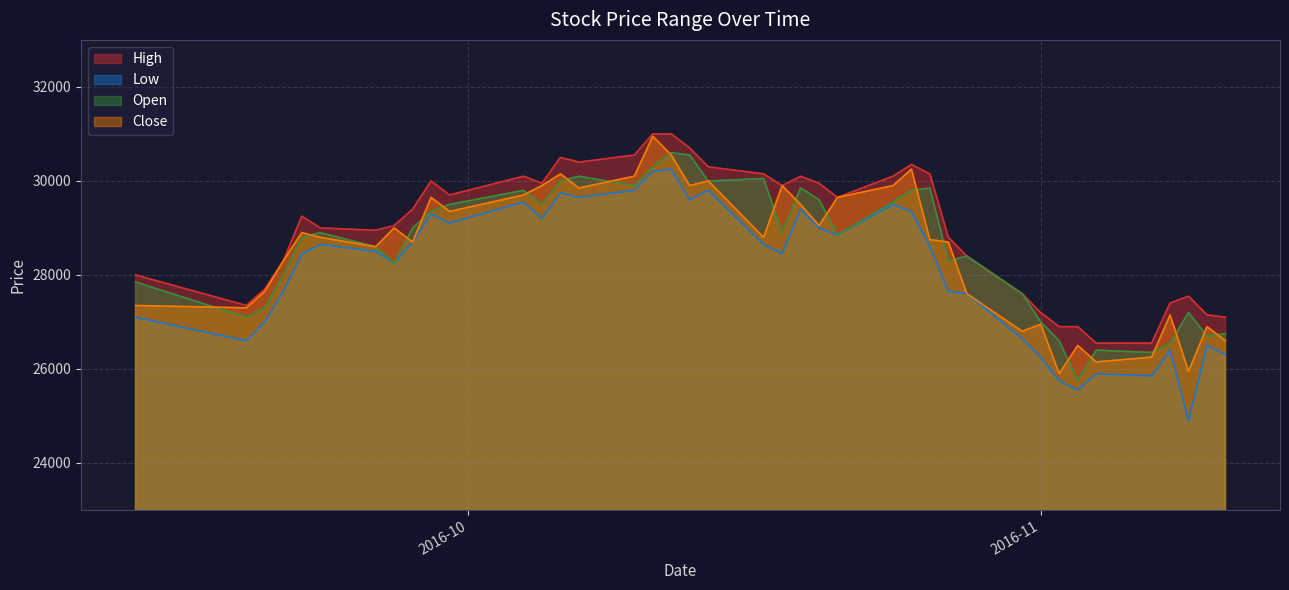

Reading left to right, transcribe all the data shown in this chart.

High: 28000	27350	27700	28300	29250	29000	28950	29050	29400	30000	29700	30100	29950	30500	30400	30550	31000	31000	30700	30300	30150	29900	30100	29950	29650	30100	30350	30150	28800	28400	27600	27200	26900	26900	26550	26550	27400	27550	27150	27100
Low: 27100	26600	27000	27650	28450	28650	28500	28250	28700	29300	29100	29550	29200	29750	29650	29800	30200	30250	29600	29800	28650	28450	29400	29000	28850	29500	29350	28600	27650	27600	26650	26250	25750	25550	25900	25850	26400	24900	26500	26300
Open: 27850	27100	27300	28000	28800	28900	28600	28250	29000	29350	29500	29800	29500	30000	30100	29900	30300	30600	30550	30000	30050	28900	29850	29600	28850	29550	29800	29850	28300	28400	27600	27000	26600	25750	26400	26350	26550	27200	26700	26750
Close: 27350	27300	27650	28300	28900	28800	28600	29000	28700	29650	29350	29700	29900	30150	29850	30100	30950	30550	29900	30000	28800	29900	29500	29050	29650	29900	30250	28750	28700	27600	26800	26950	25900	26500	26150	26250	27150	25950	26900	26600